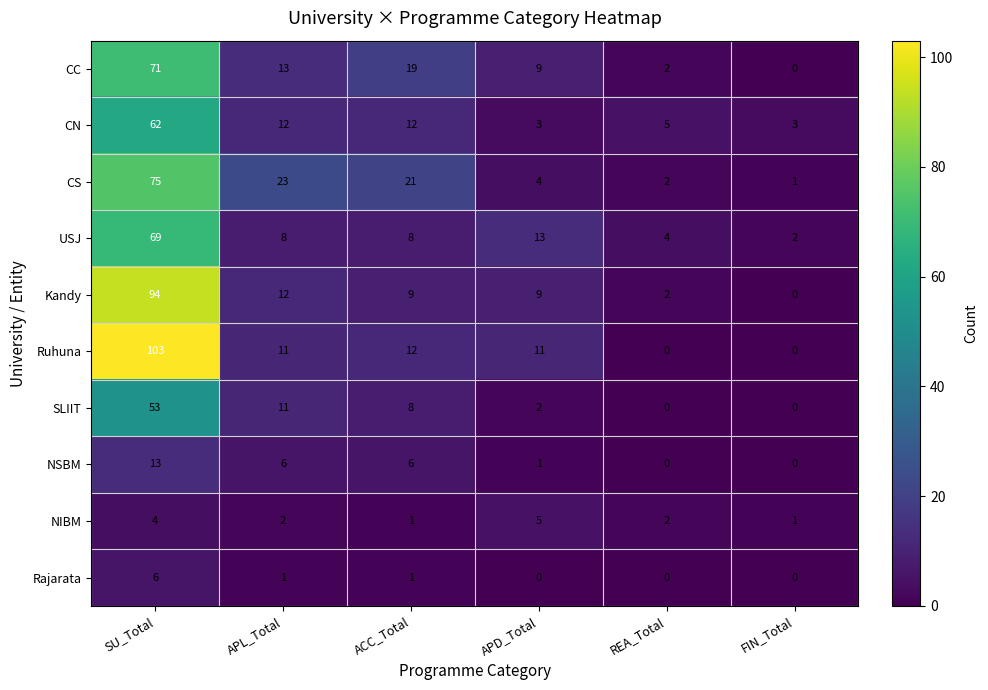

What is the highest value of the USJ series?

69